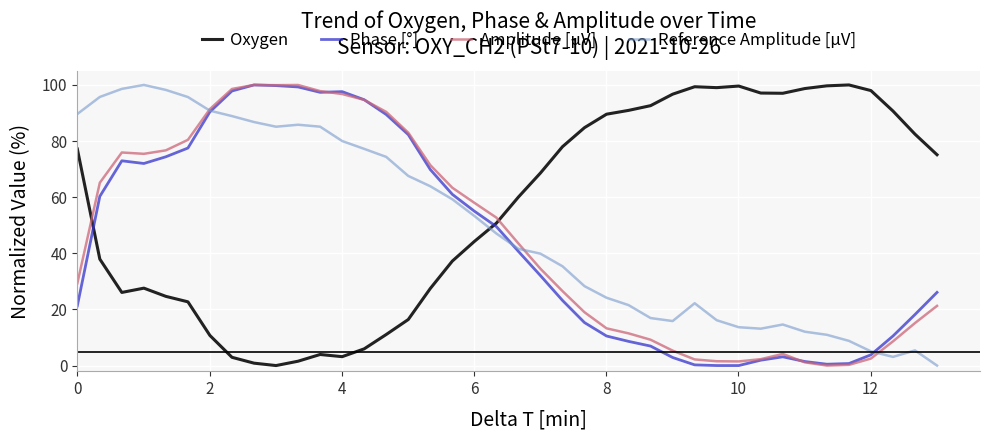

Does the chart display data point markers on the line(s)?

No